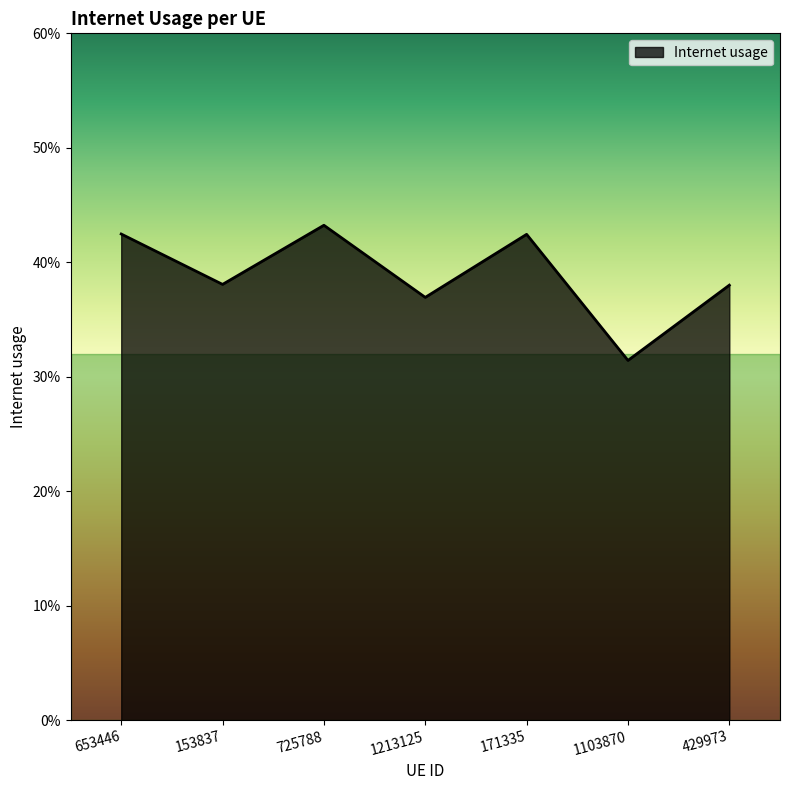

What is the average value?

0.4